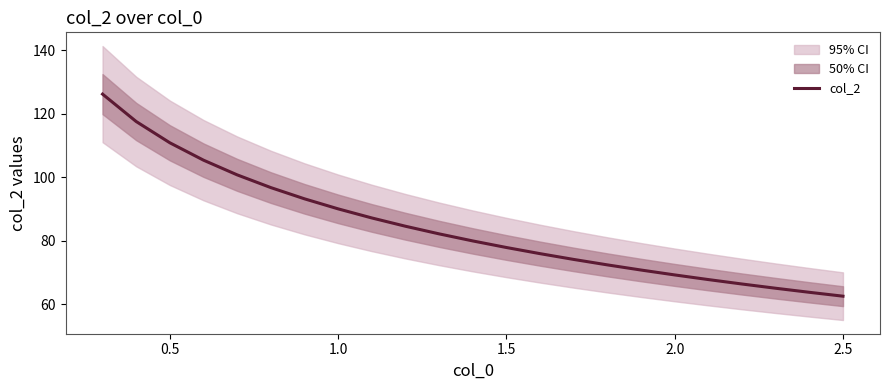

What is the minimum value for col_2?

62.5